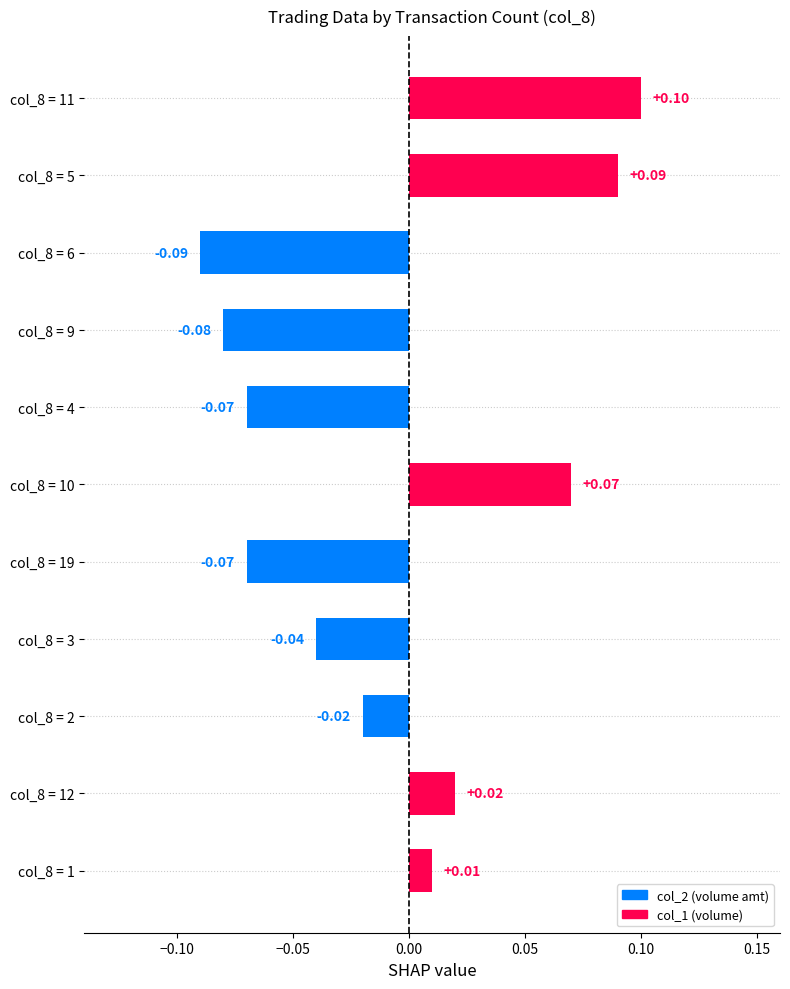

Which has a higher value, col_8 = 6 or col_8 = 4?

col_8 = 4